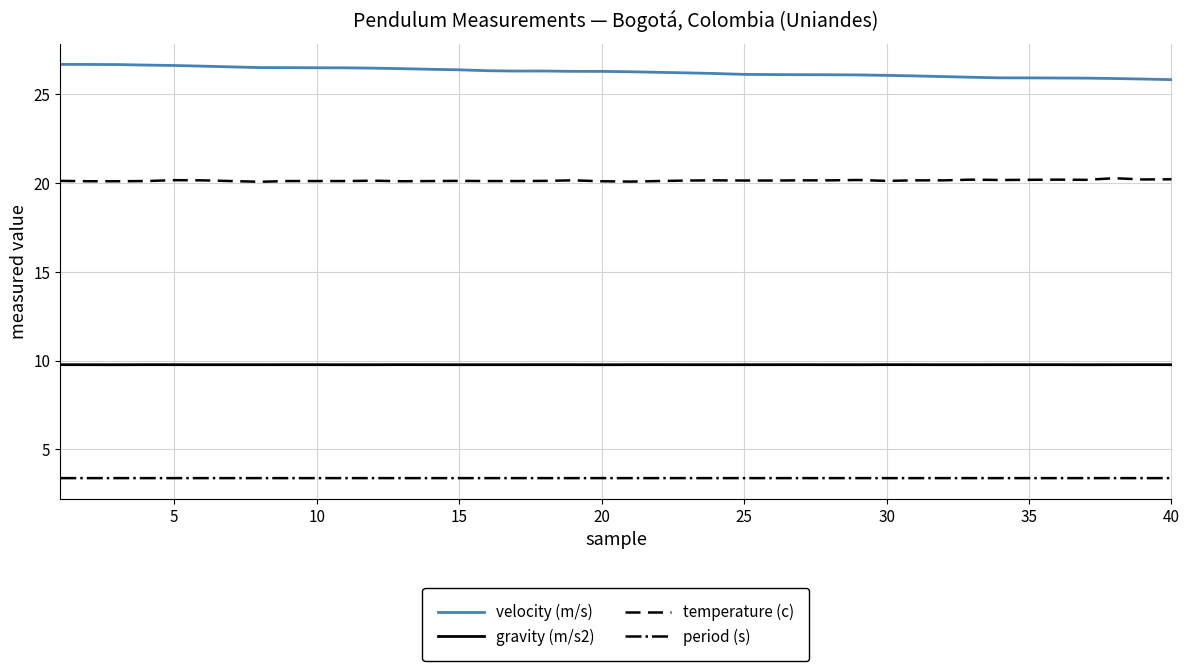

At how many categories does at least one series exceed 10?

40